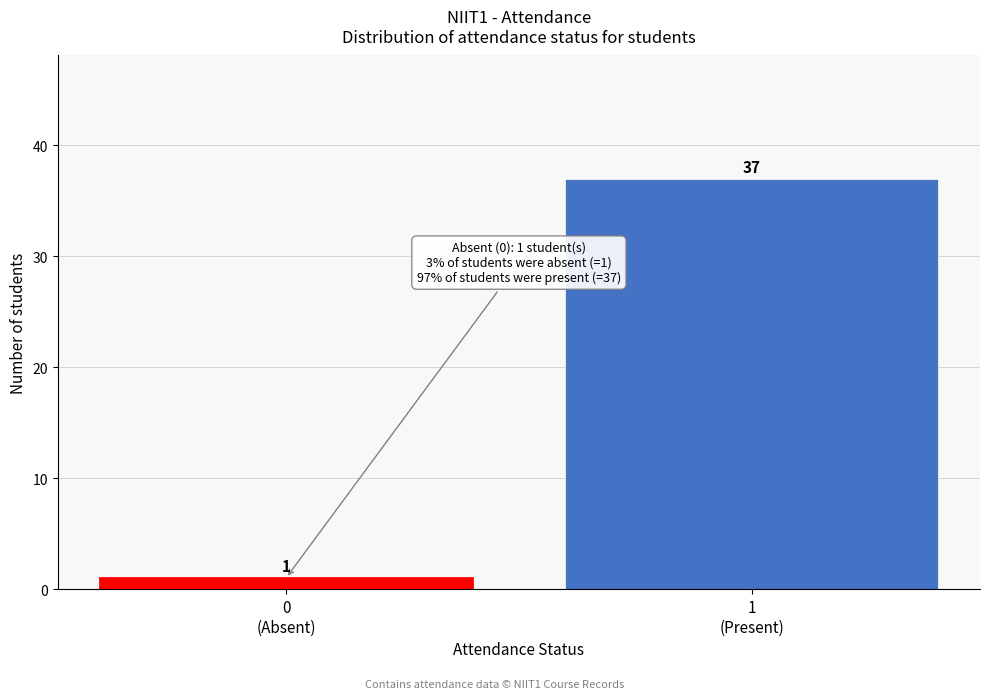

Reading left to right, extract all data points from this chart.

1	37